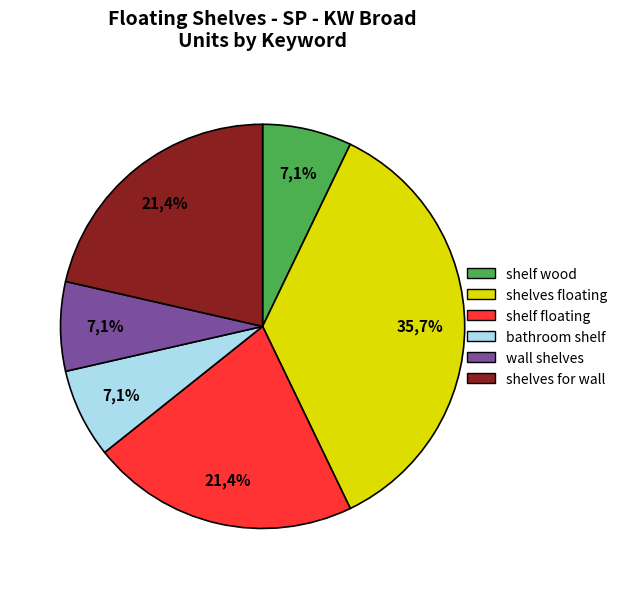

Is it true that bathroom shelf is 1% of the pie?

False